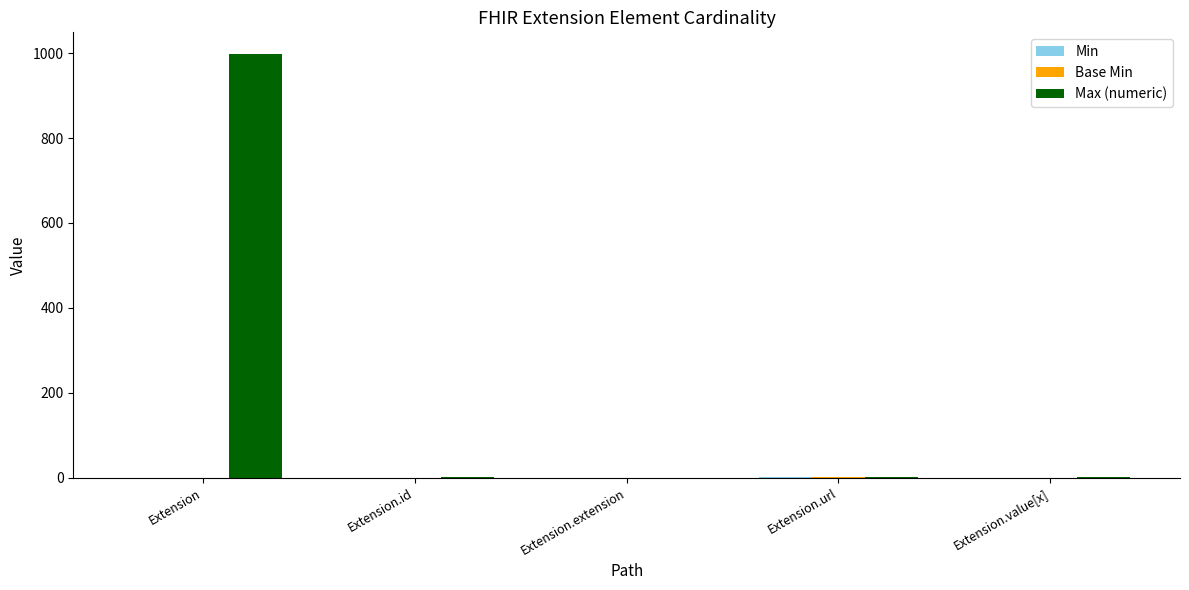

Which series has the largest total across all categories?

Max (numeric)